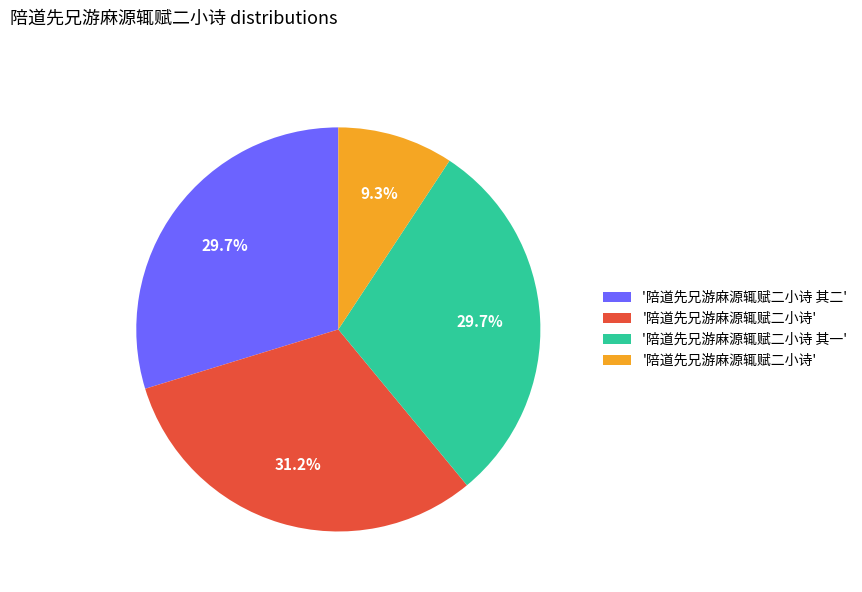

Count the number of slices in the pie.

4